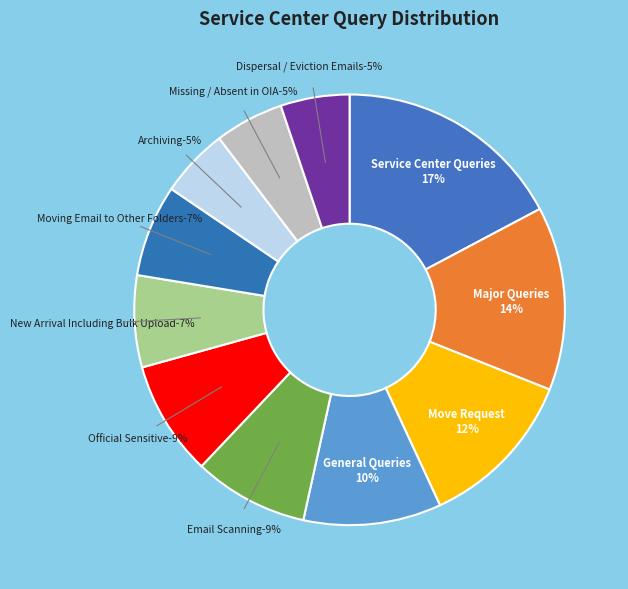

The Official Sensitive slice represents 23% of the pie. True or false?

False